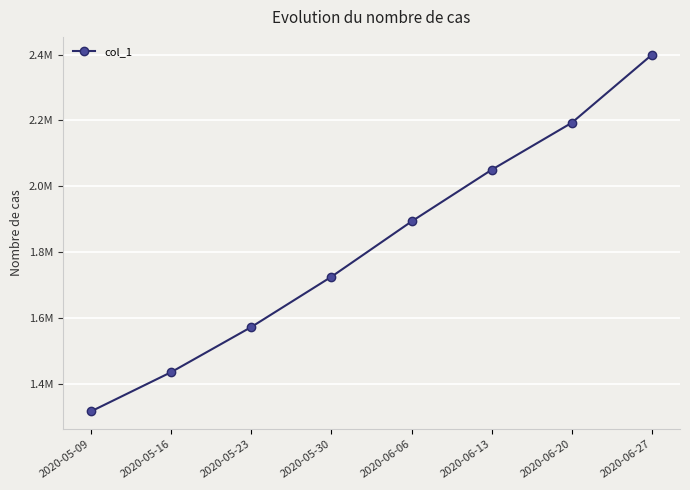

What is the difference between the maximum and second lowest values?

965601.2